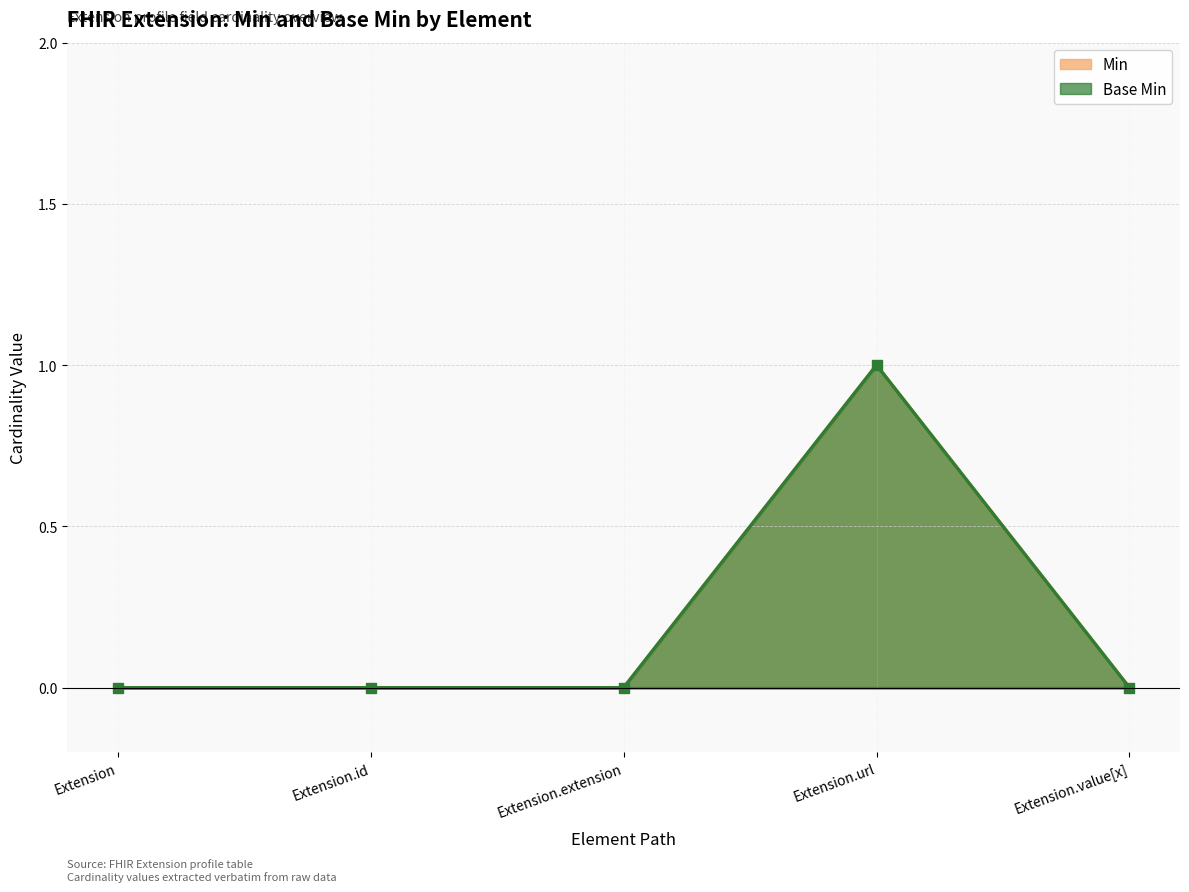

At which category does Min reach its first local peak?

Extension.url